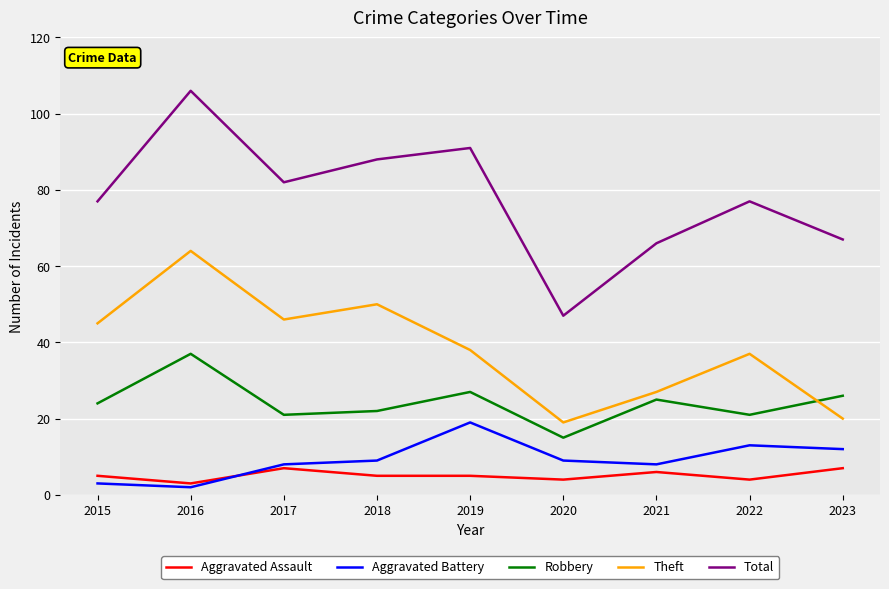

List the series in order of their peak value, highest first.

Total, Theft, Robbery, Aggravated Battery, Aggravated Assault